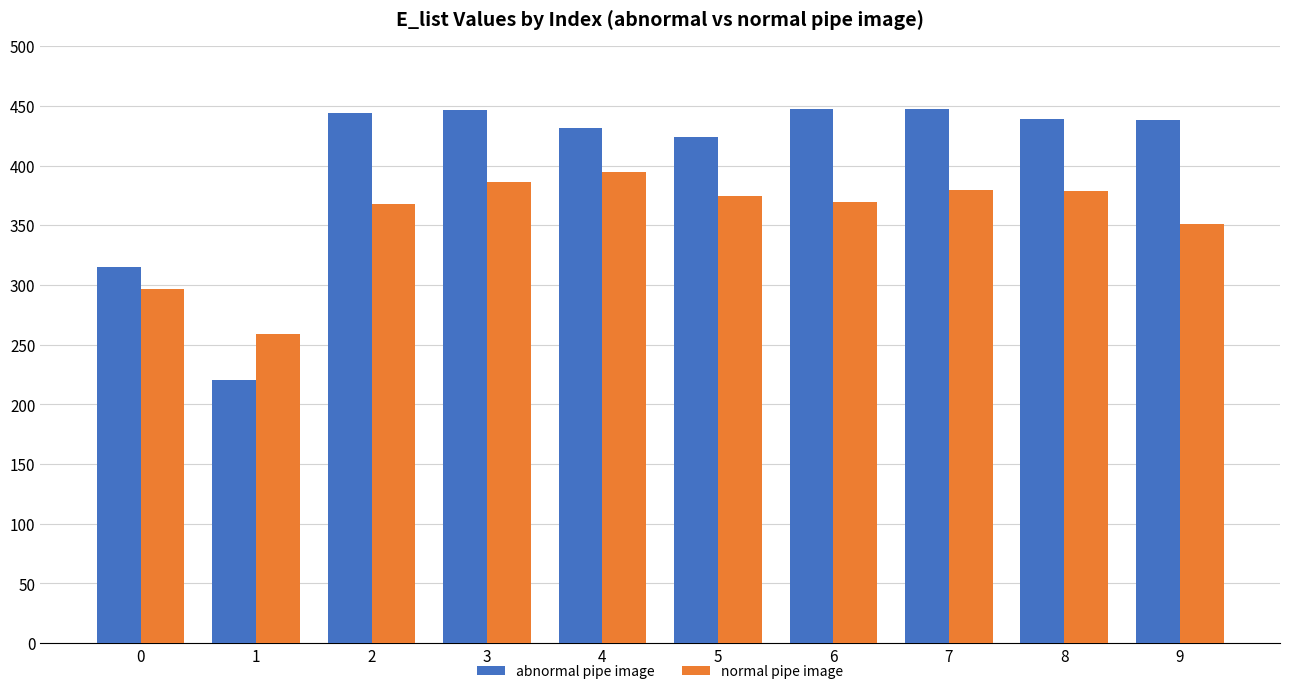

What is the sum of the abnormal pipe image values at 0 and 3?

761.9